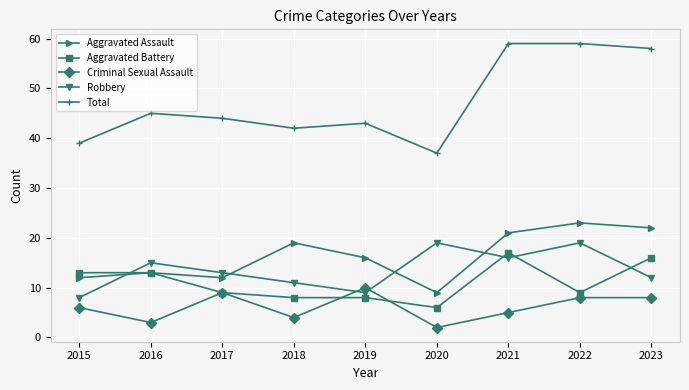

Reading left to right, extract all data points from this chart.

Aggravated Assault: 2015=12	2016=13	2017=12	2018=19	2019=16	2020=9	2021=21	2022=23	2023=22
Aggravated Battery: 2015=13	2016=13	2017=9	2018=8	2019=8	2020=6	2021=17	2022=9	2023=16
Criminal Sexual Assault: 2015=6	2016=3	2017=9	2018=4	2019=10	2020=2	2021=5	2022=8	2023=8
Robbery: 2015=8	2016=15	2017=13	2018=11	2019=9	2020=19	2021=16	2022=19	2023=12
Total: 2015=39	2016=45	2017=44	2018=42	2019=43	2020=37	2021=59	2022=59	2023=58